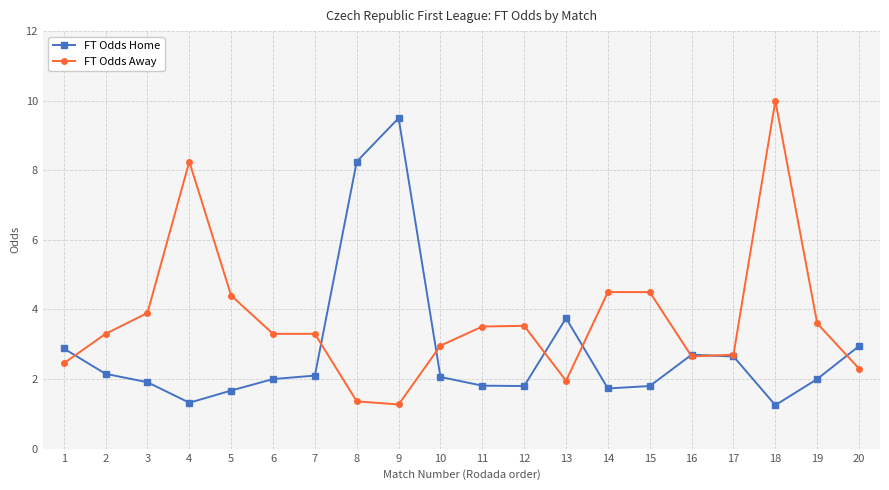

At which category does FT Odds Away reach its first local peak?

4